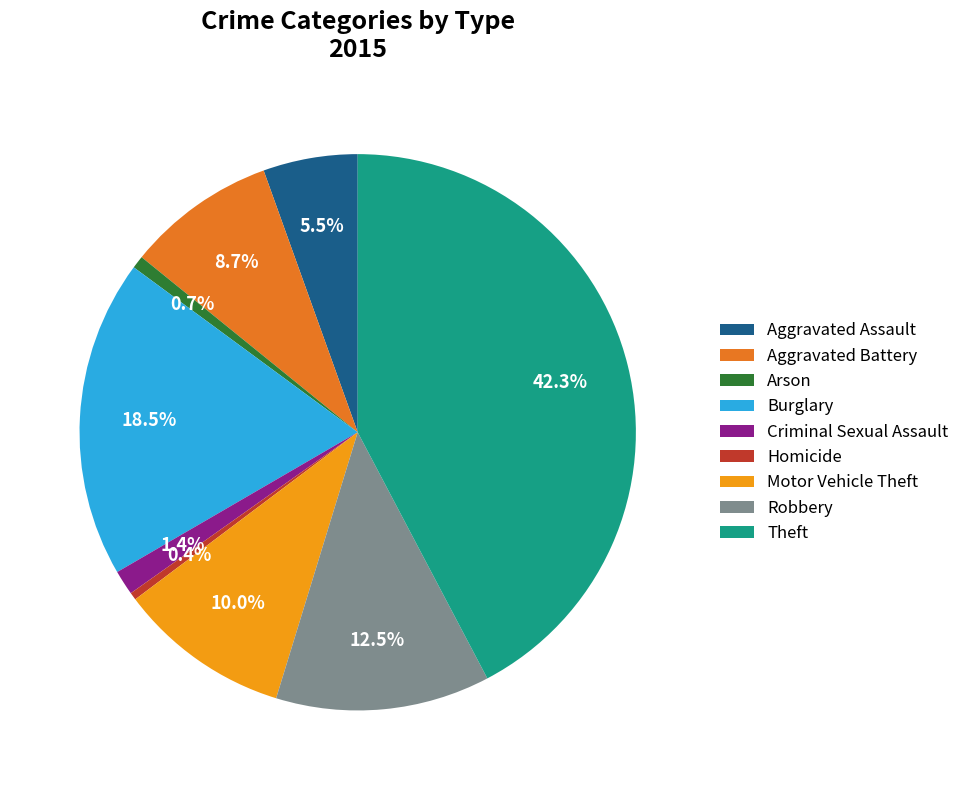

The Aggravated Assault slice represents 20% of the pie. True or false?

False